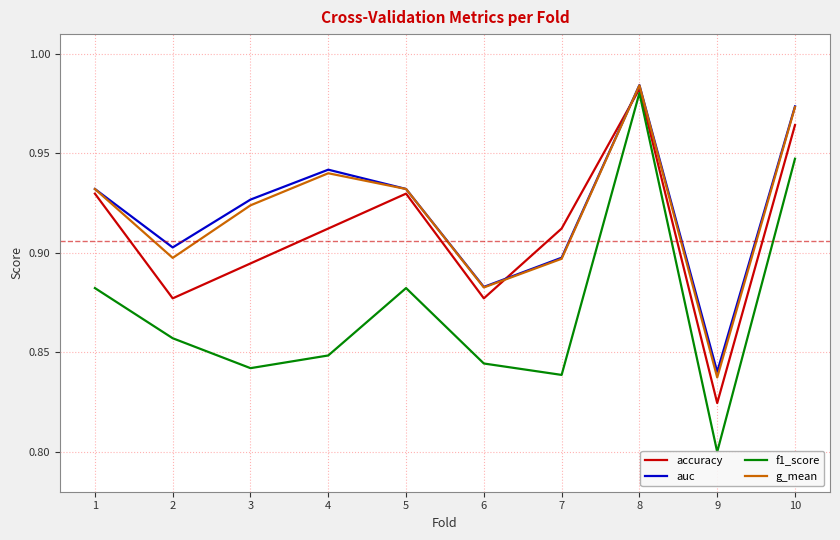

What are all the series names shown in the legend?

accuracy, auc, f1_score, g_mean